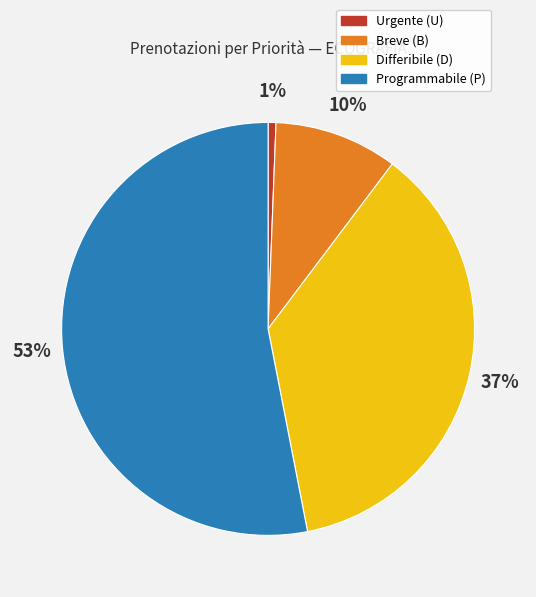

Is there a majority slice in this chart?

Yes